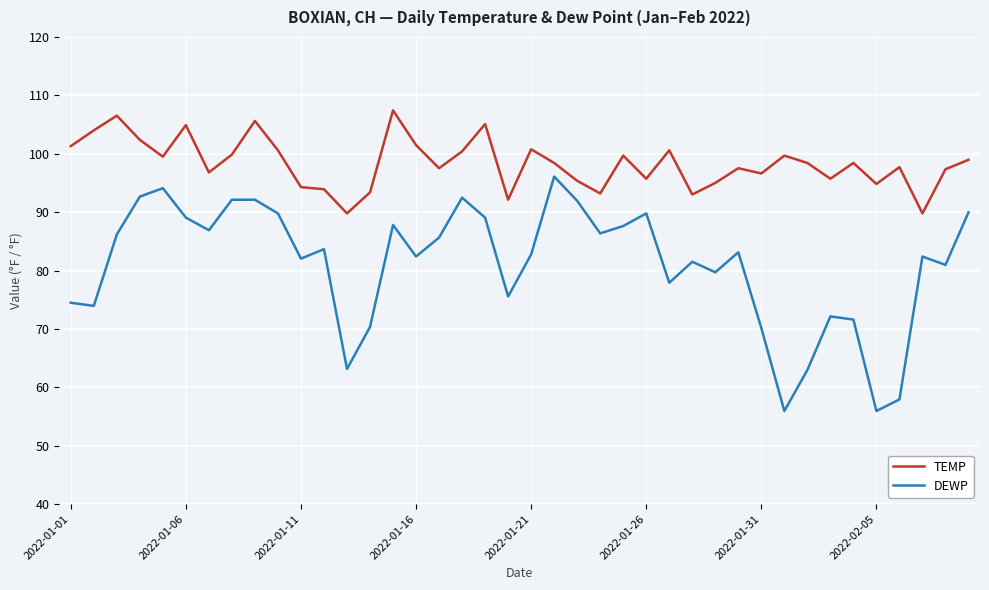

Which series has the widest spread of values?

DEWP